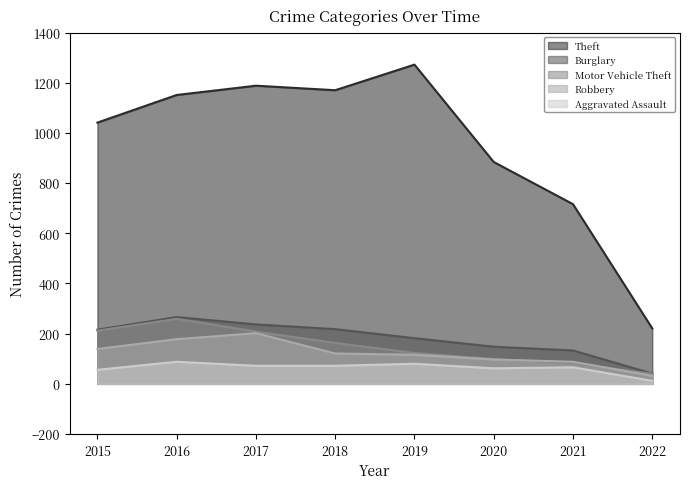

At which category is the sum across all series the highest?

2016